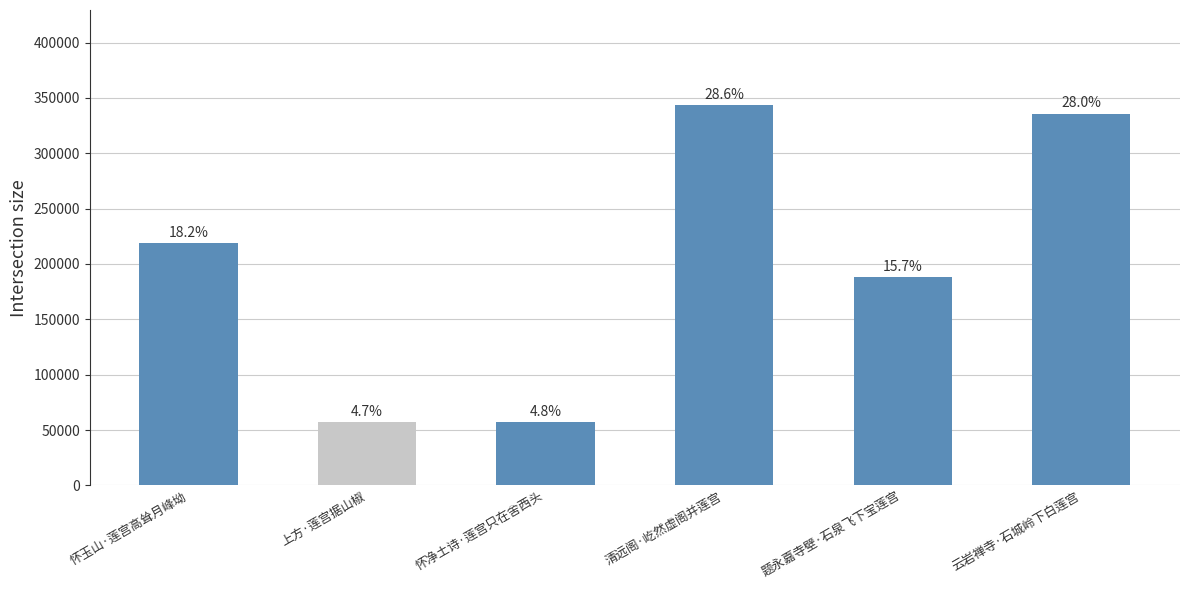

How many bars are there in total?

6